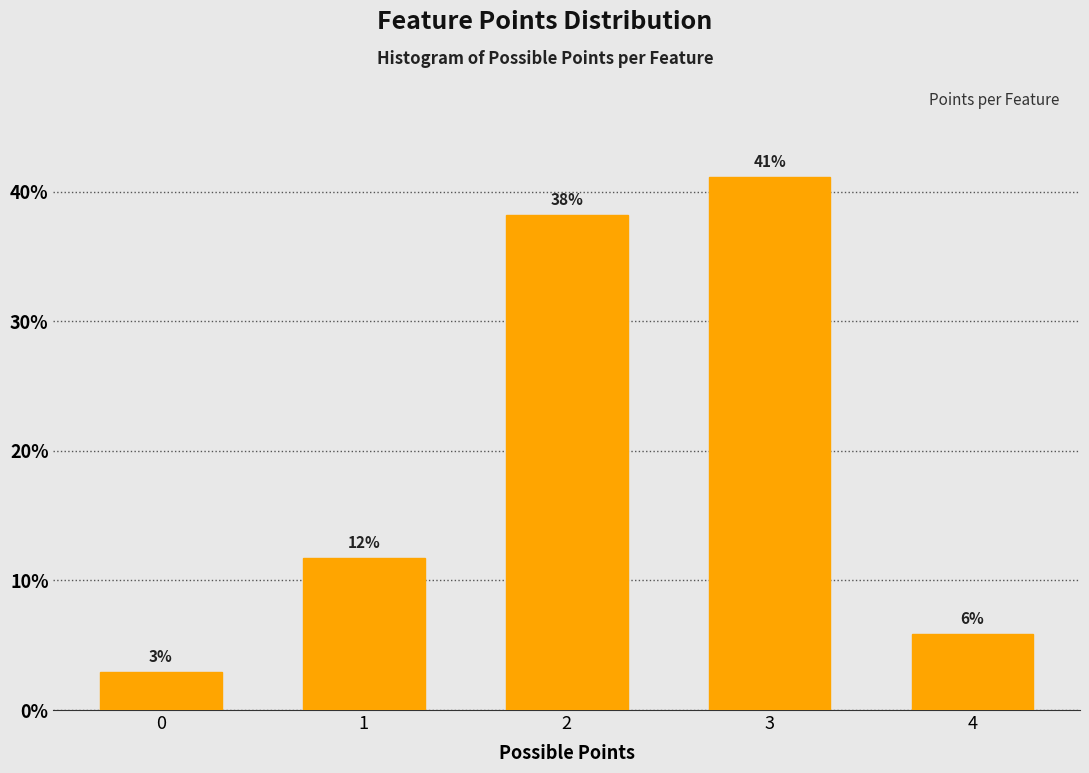

Does the chart contain any negative values?

No